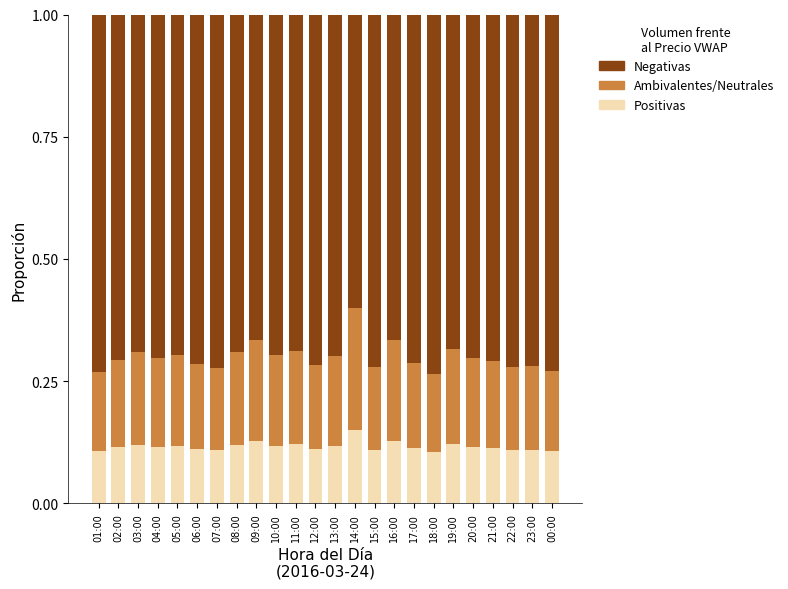

Count the Positivas values in the range 0 to 1.

24